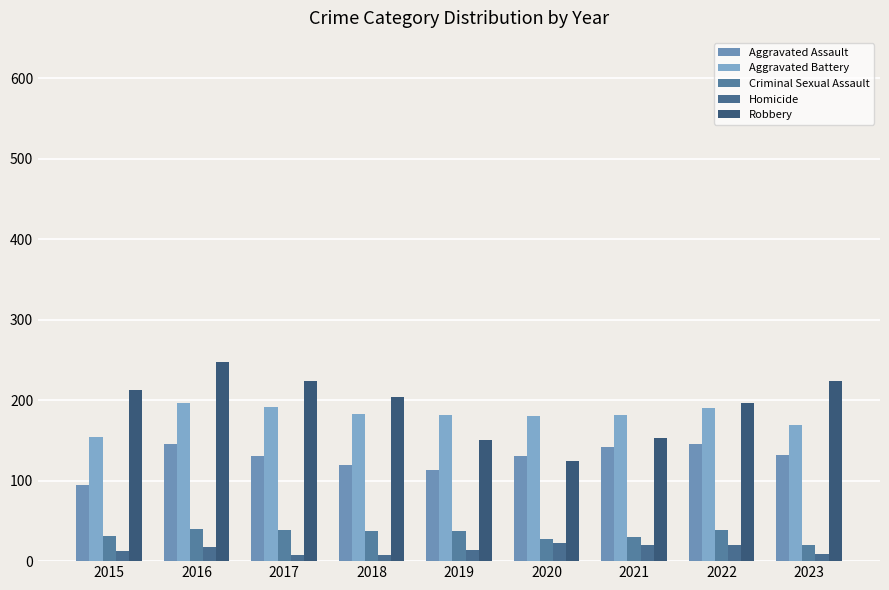

Are the bars horizontal?

No